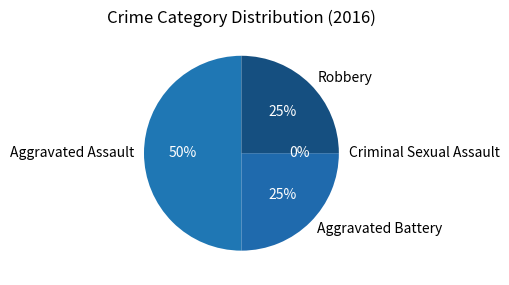

Rank the categories by value from highest to lowest.

Aggravated Assault, Aggravated Battery, Robbery, Criminal Sexual Assault